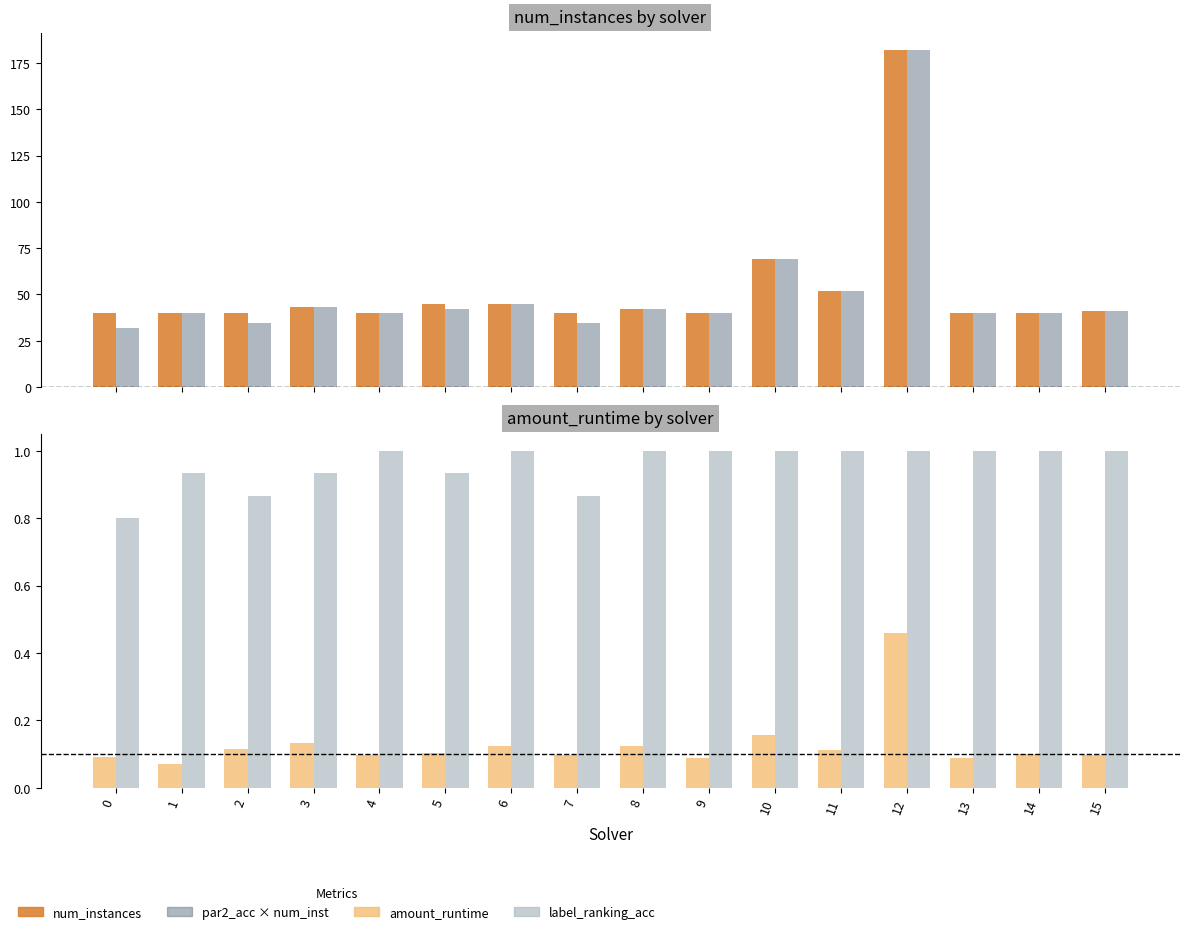

Reading left to right, extract all data points from this chart.

num_instances: 0=40.0	1=40.0	2=40.0	3=43.0	4=40.0	5=45.0	6=45.0	7=40.0	8=42.0	9=40.0	10=69.0	11=52.0	12=182.0	13=40.0	14=40.0	15=41.0
par2_acc × num_inst: 0=32.0	1=40.0	2=34.7	3=43.0	4=40.0	5=42.0	6=45.0	7=34.7	8=42.0	9=40.0	10=69.0	11=52.0	12=182.0	13=40.0	14=40.0	15=41.0
amount_runtime: 0=0.1	1=0.1	2=0.1	3=0.1	4=0.1	5=0.1	6=0.1	7=0.1	8=0.1	9=0.1	10=0.2	11=0.1	12=0.5	13=0.1	14=0.1	15=0.1
label_ranking_acc: 0=0.8	1=0.9	2=0.9	3=0.9	4=1.0	5=0.9	6=1.0	7=0.9	8=1.0	9=1.0	10=1.0	11=1.0	12=1.0	13=1.0	14=1.0	15=1.0